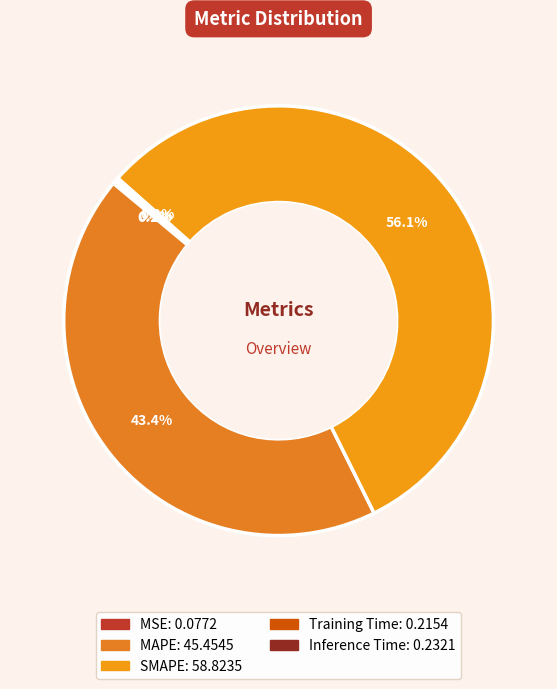

What is the majority slice?

SMAPE